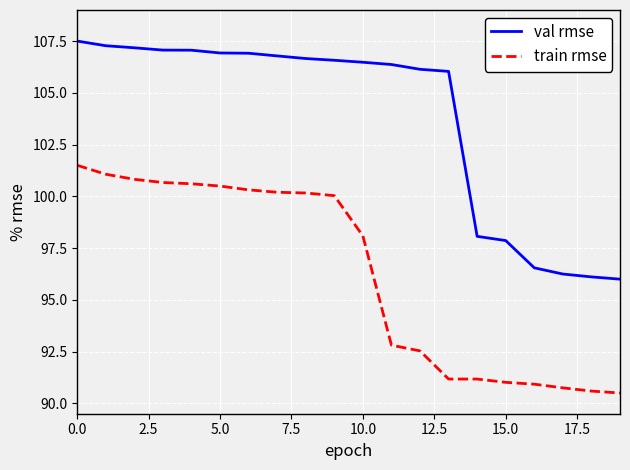

At how many categories does at least one series exceed 95?

20